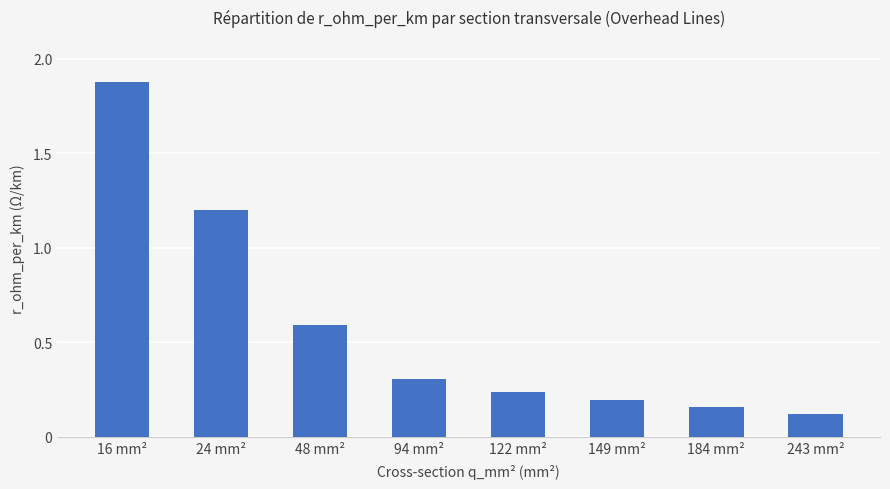

What is the label of the 6th bar from the left?

149 mm²